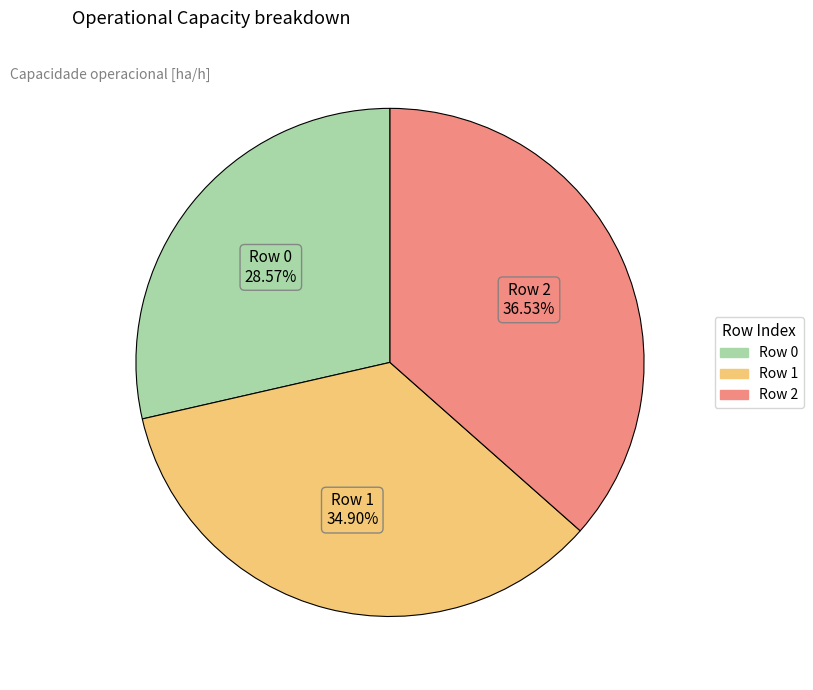

Does any single category account for the majority?

No